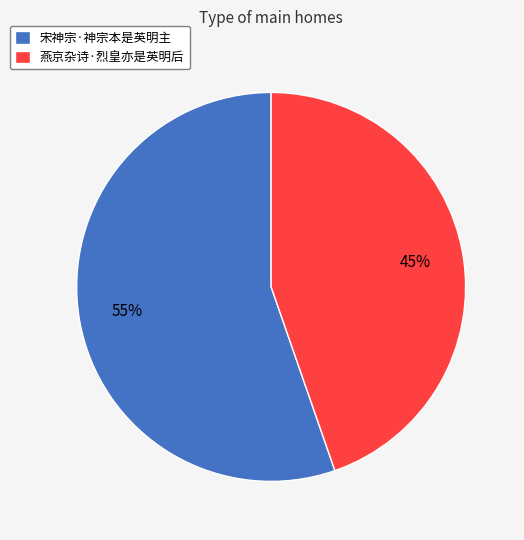

Rank the categories by value from lowest to highest.

燕京杂诗·烈皇亦是英明后, 宋神宗·神宗本是英明主